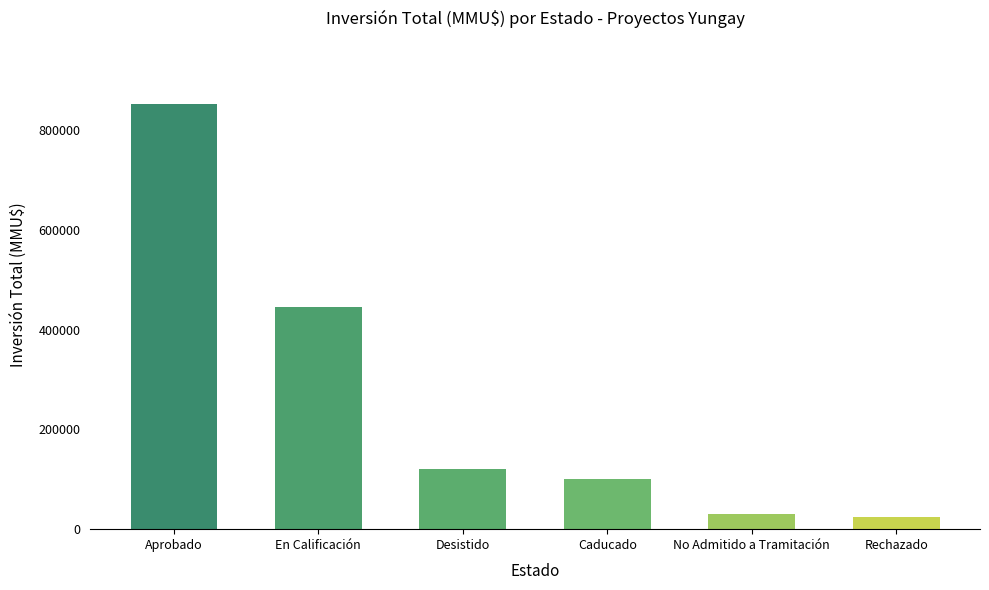

Reading right to left, extract all data points from this chart.

Rechazado=23400	No Admitido a Tramitación=30750	Caducado=100000	Desistido=120000	En Calificación=445586	Aprobado=851504